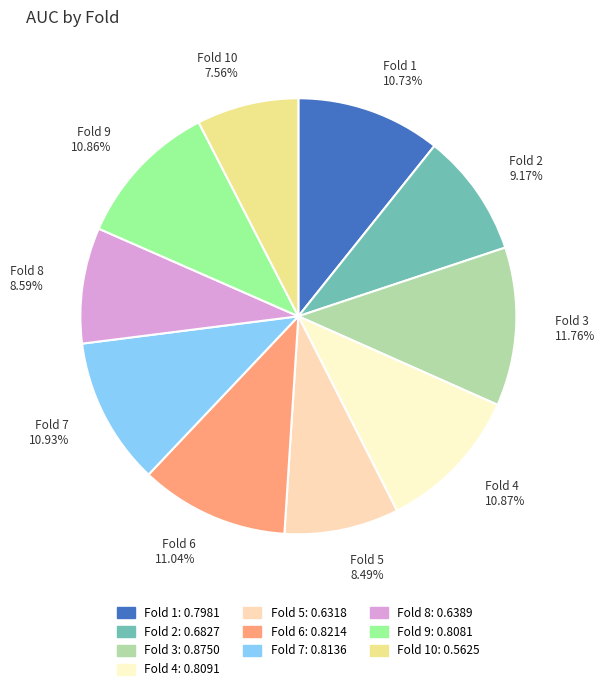

Is Fold 6 11.04% the majority of the pie?

No